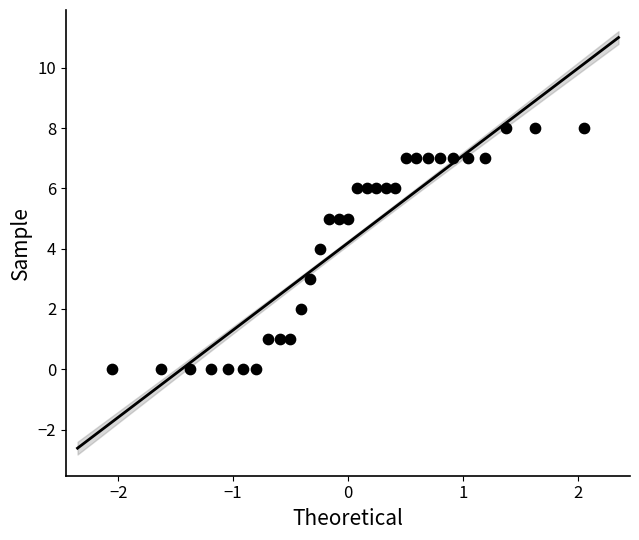

What is the range of Y values (max minus min)?

8